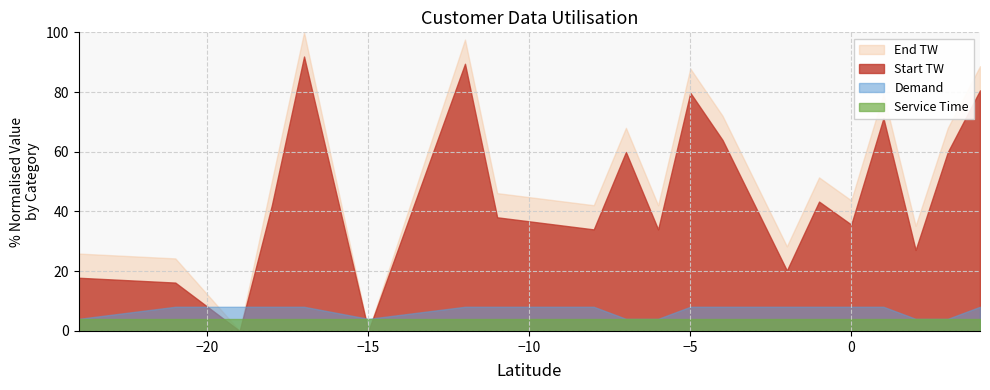

True or false: Service Time has more than 1 interior local peaks.

False